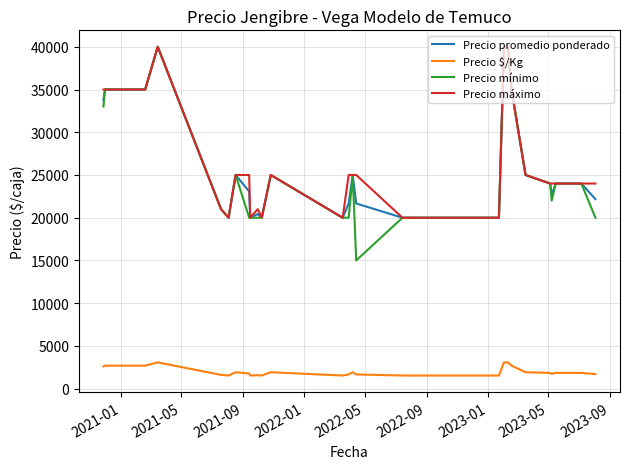

Which series has the largest range (max minus min)?

Precio mínimo